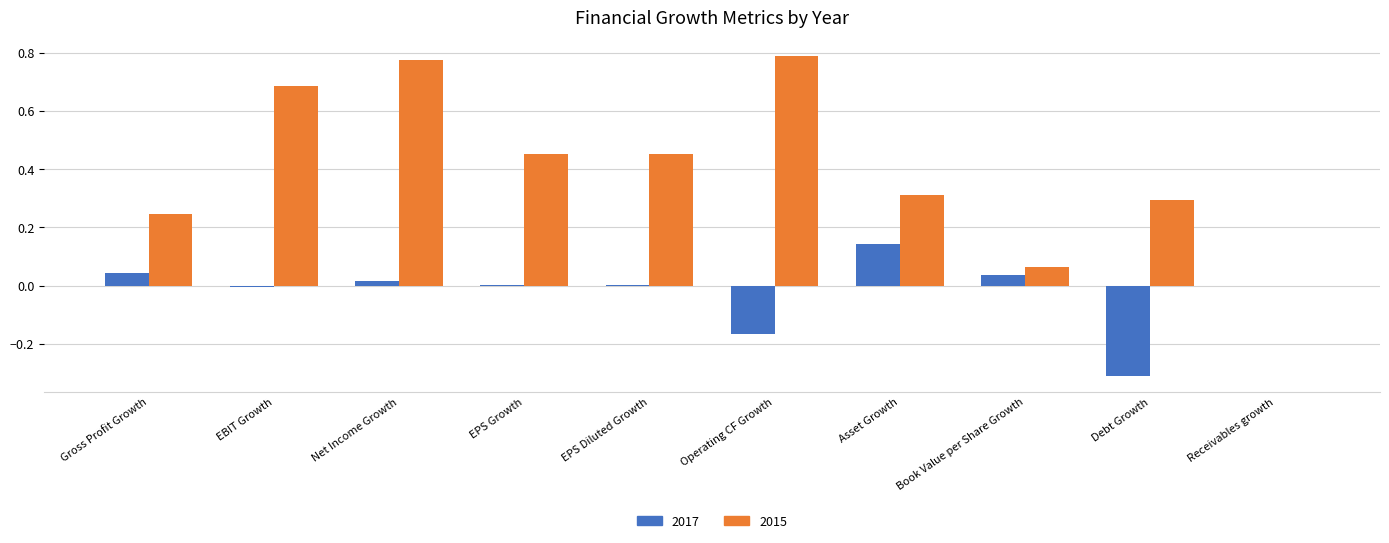

Which series has the largest range (max minus min)?

2015